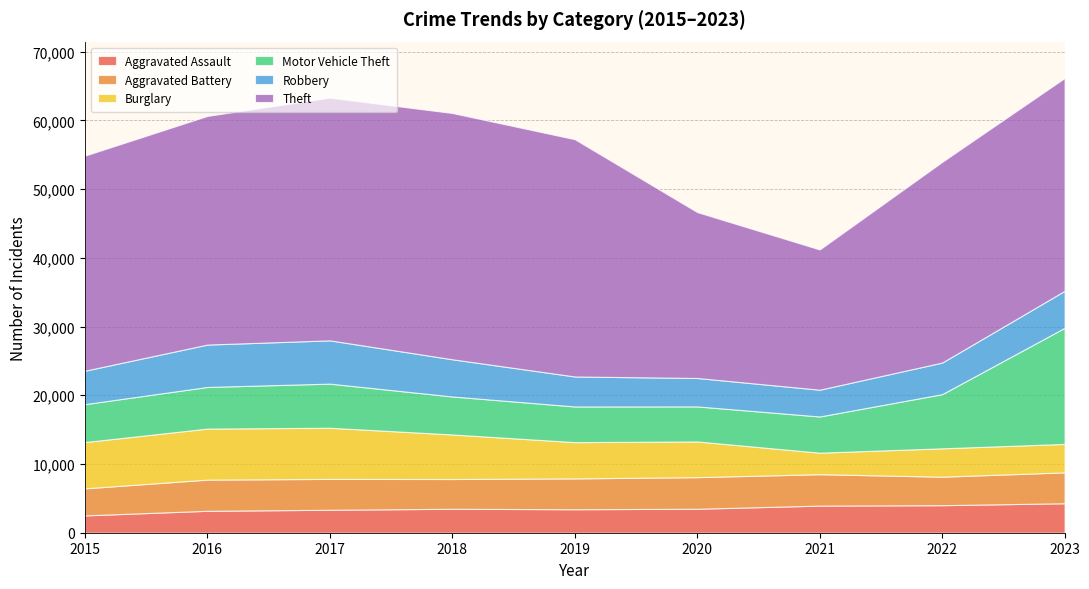

List the labels in order of Robbery value, smallest first.

2021, 2020, 2019, 2022, 2015, 2023, 2018, 2016, 2017